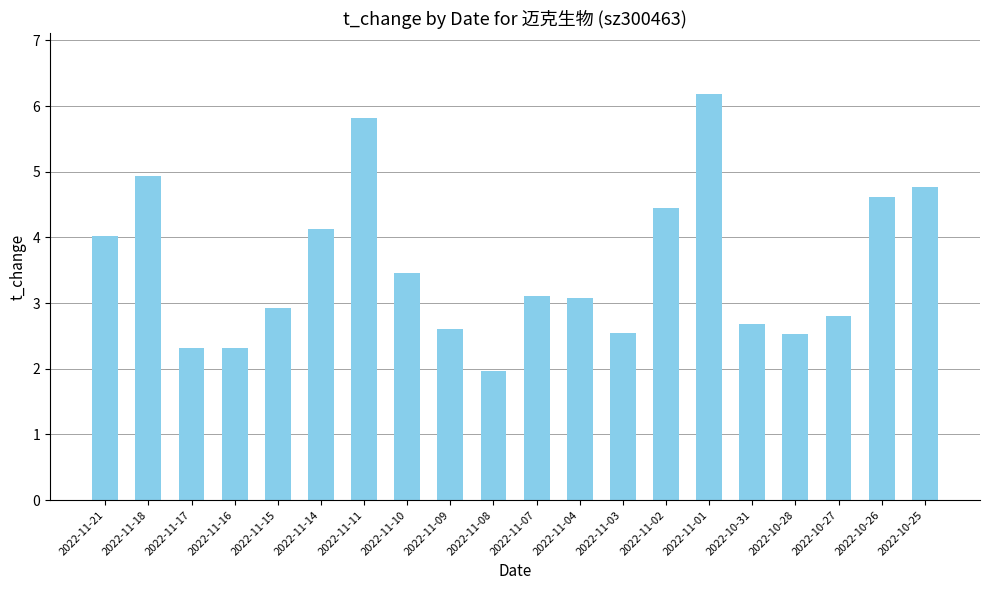

Which category has the lowest value across all series?

2022-11-08